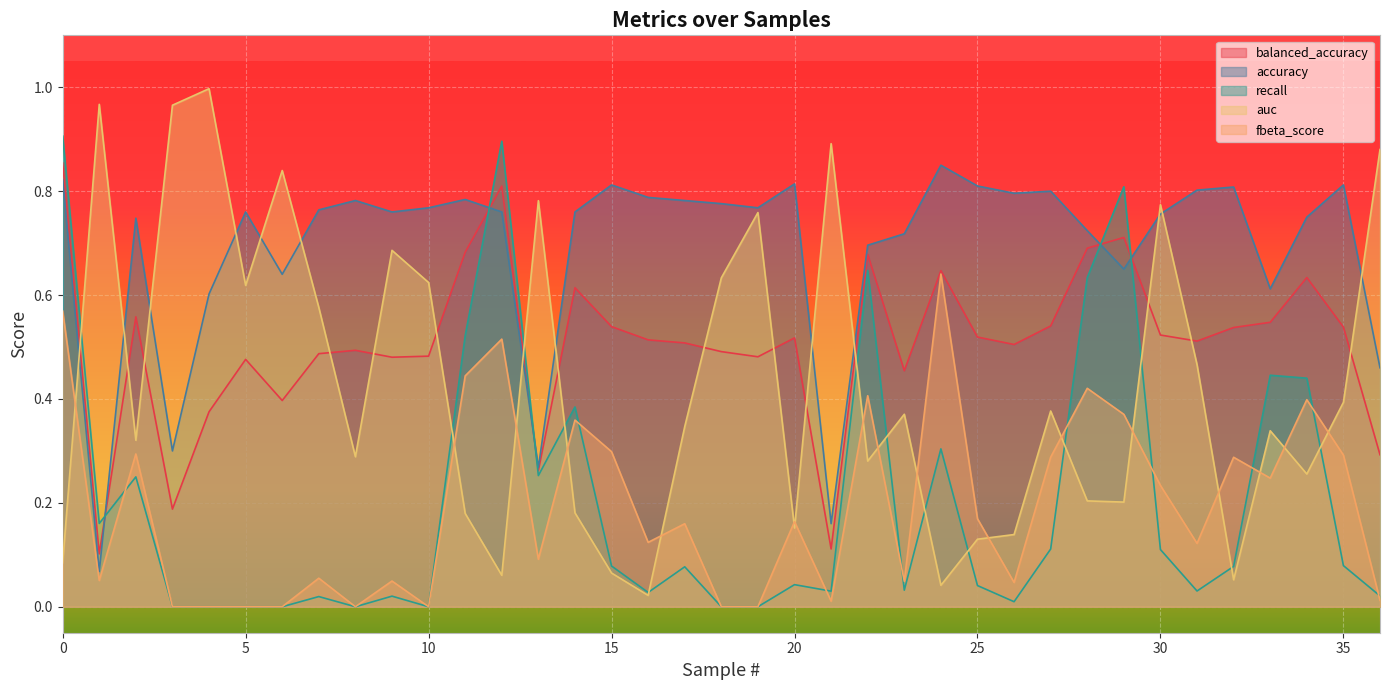

At which label is auc closest to 0?

16